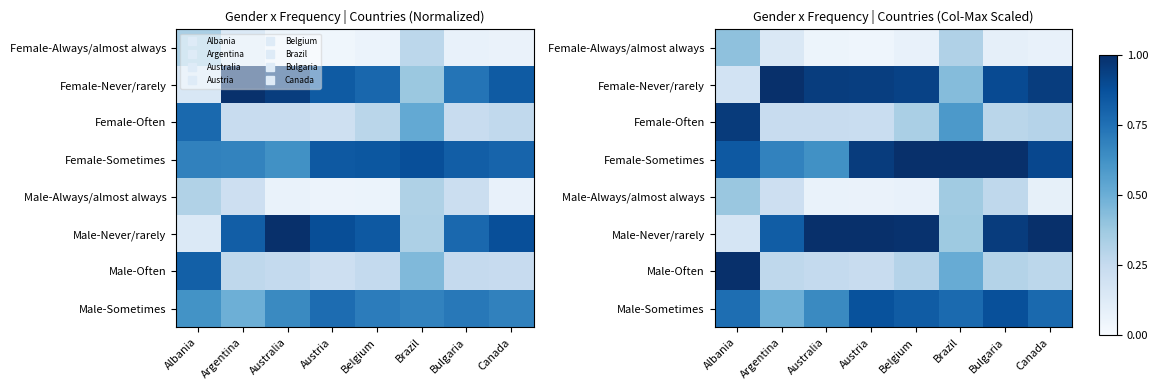

What is the total value across all series at Australia?

3.8